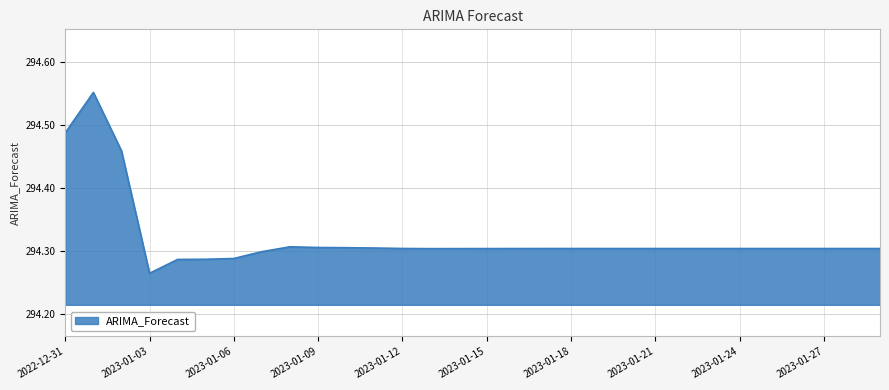

How many series are shown in this chart?

1